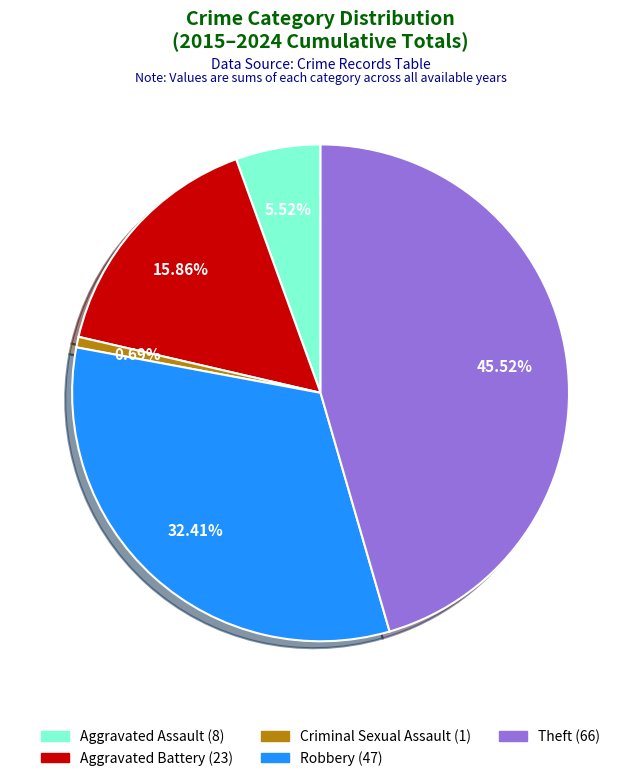

Rank the categories by value from highest to lowest.

Theft, Robbery, Aggravated Battery, Aggravated Assault, Criminal Sexual Assault